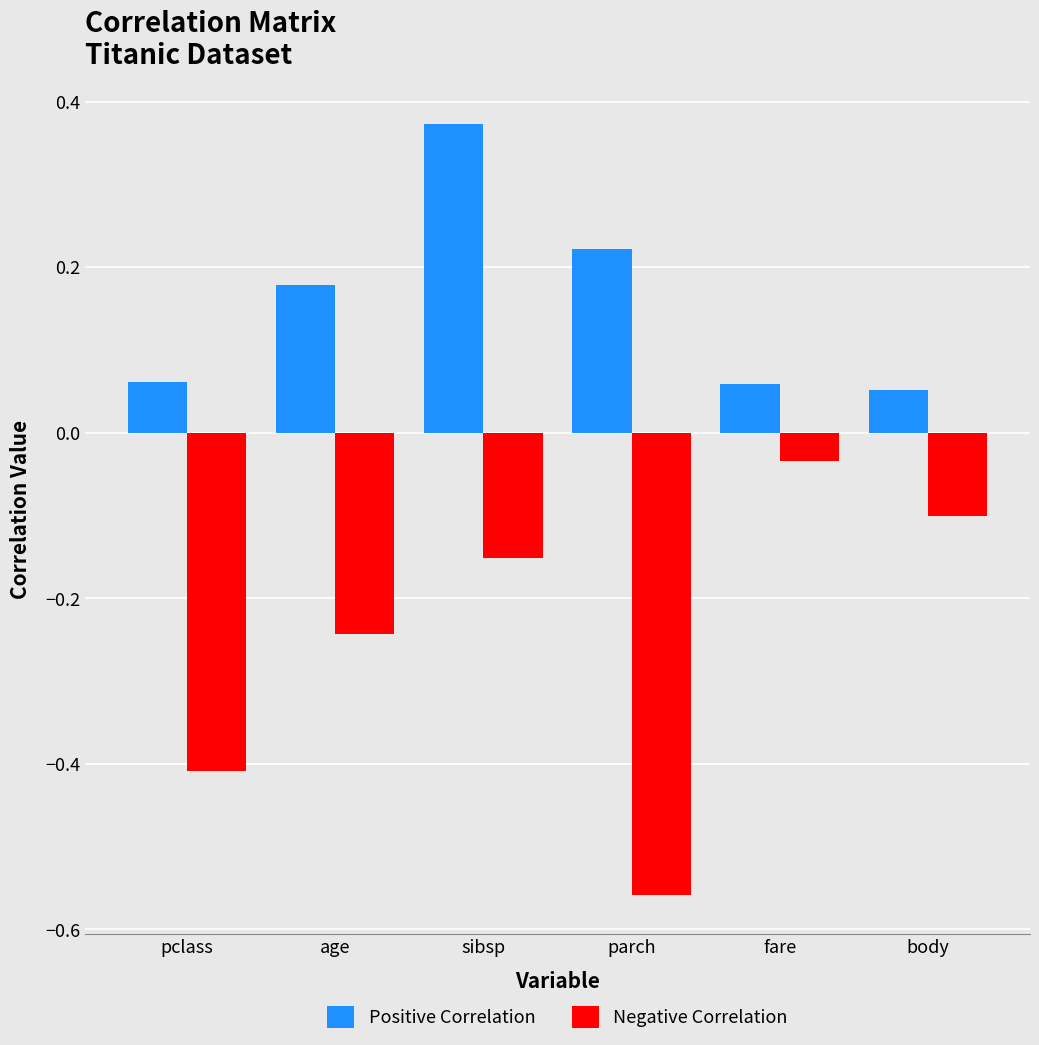

List the series in order of their peak value, lowest first.

Negative Correlation, Positive Correlation